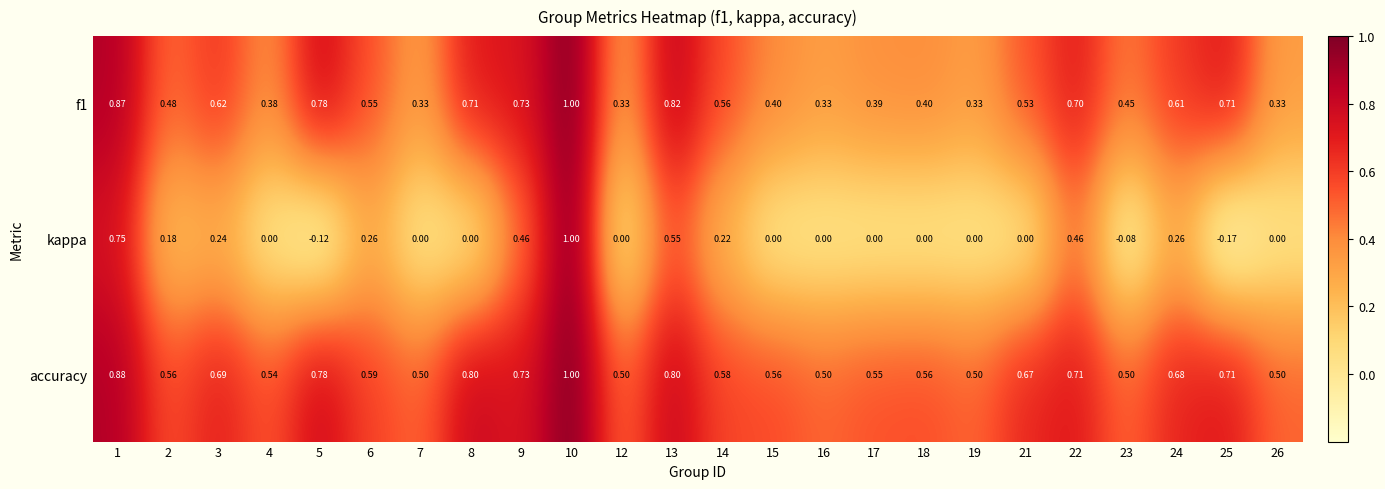

Which series changed the most between 23 and 24?

kappa